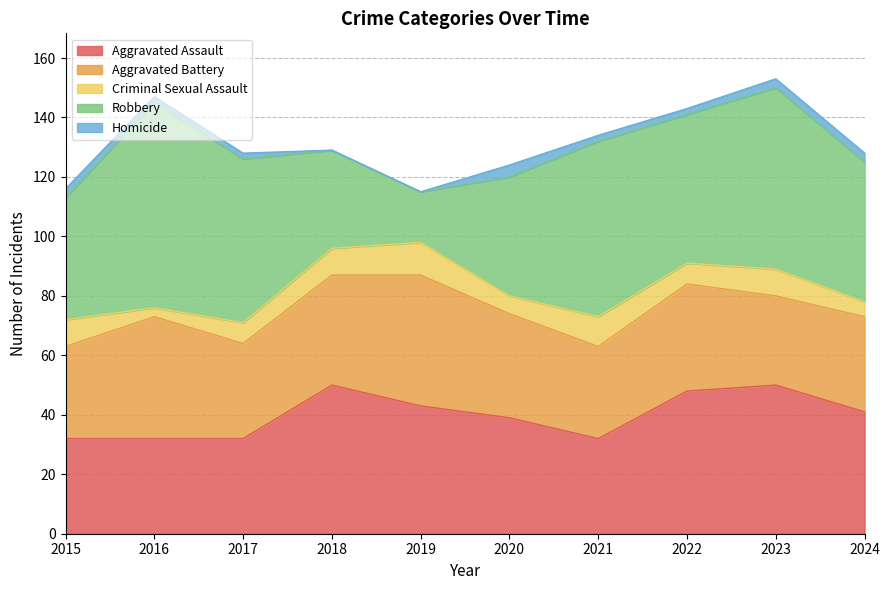

Which series has the widest spread of values?

Robbery